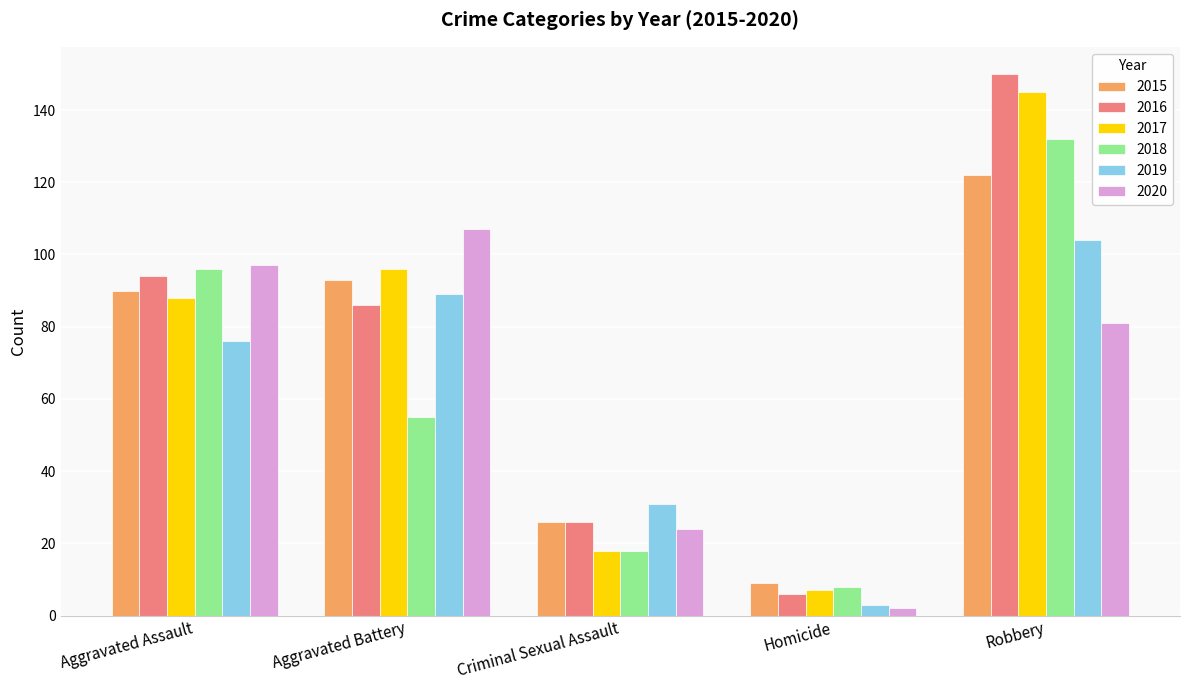

Rank the categories by 2019 value from lowest to highest.

Homicide, Criminal Sexual Assault, Aggravated Assault, Aggravated Battery, Robbery